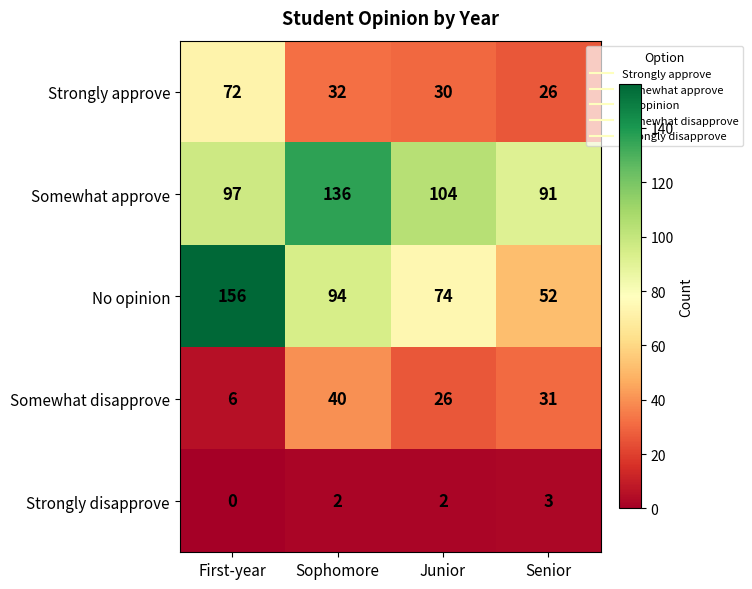

Which series has the widest spread of values?

No opinion